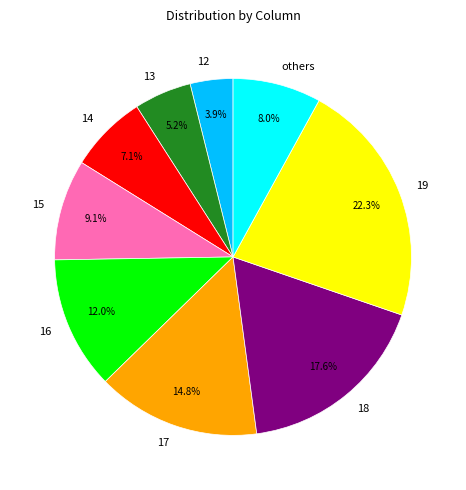

How many slices are in this pie chart?

9